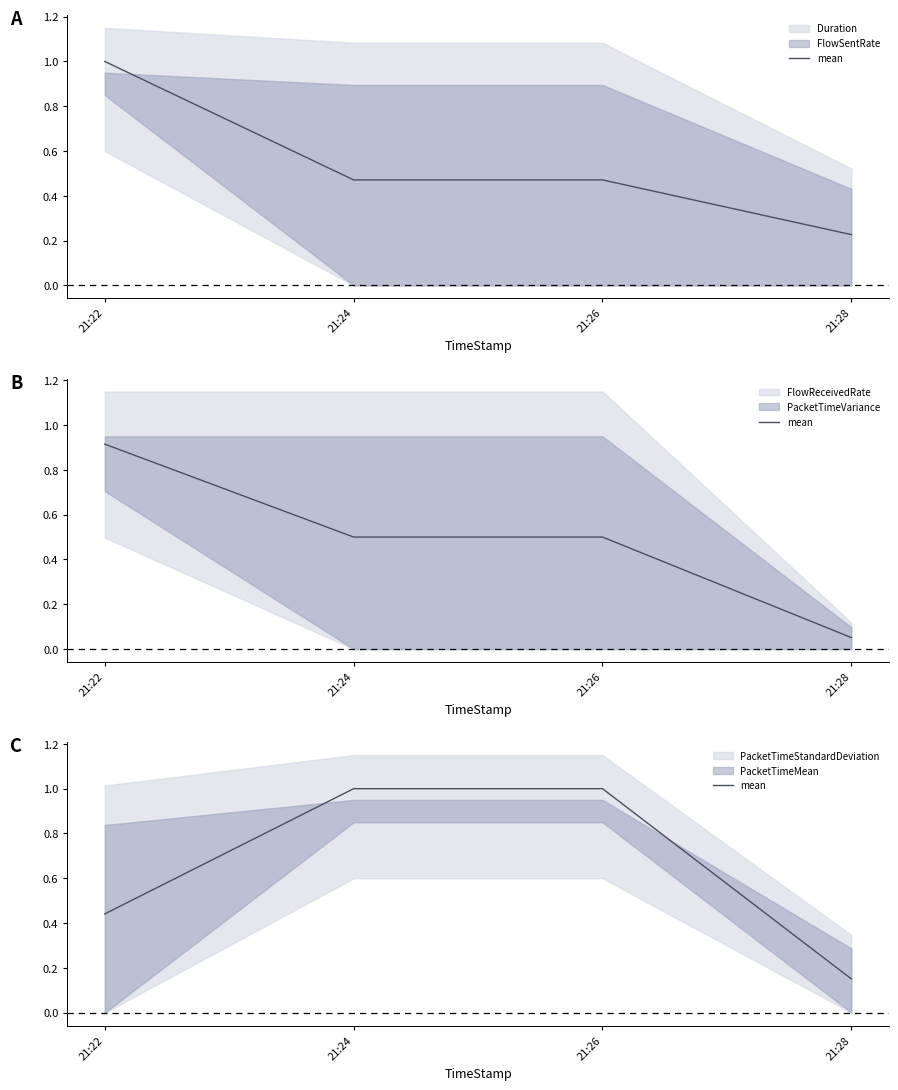

List the labels in order of value, smallest first.

21:28, 21:22, 21:26, 21:24